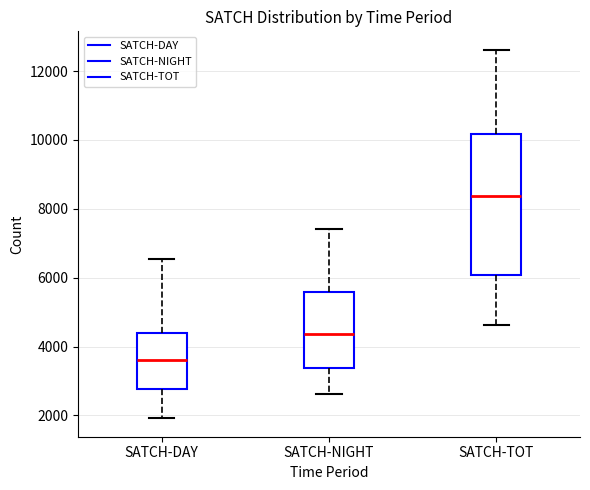

Where does the upper whisker of the box for SATCH-DAY end on the y-axis? The values are not printed on the chart, so give them approximately, as read against the axis.

6600